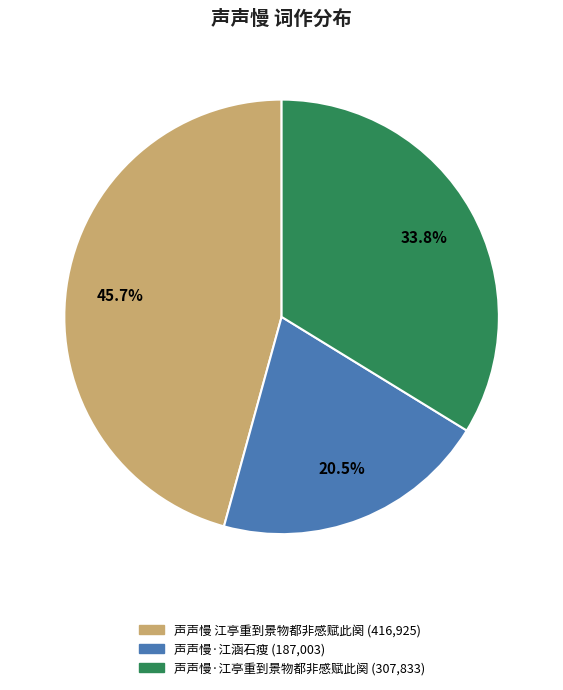

Count the number of slices in the pie.

3